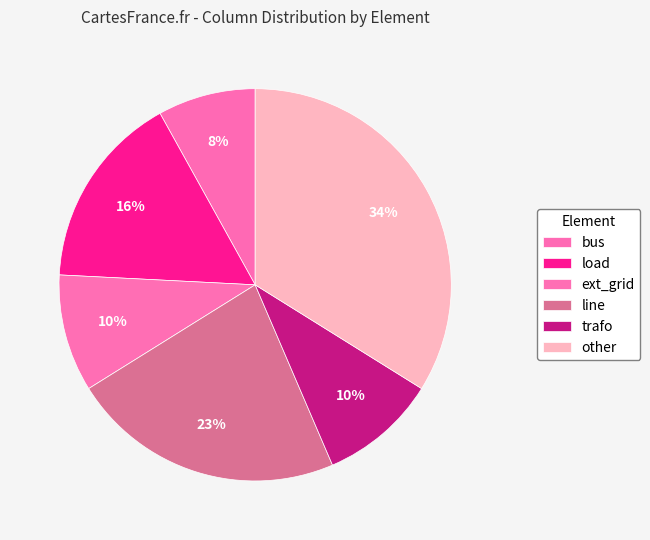

How many slices are in this pie chart?

6